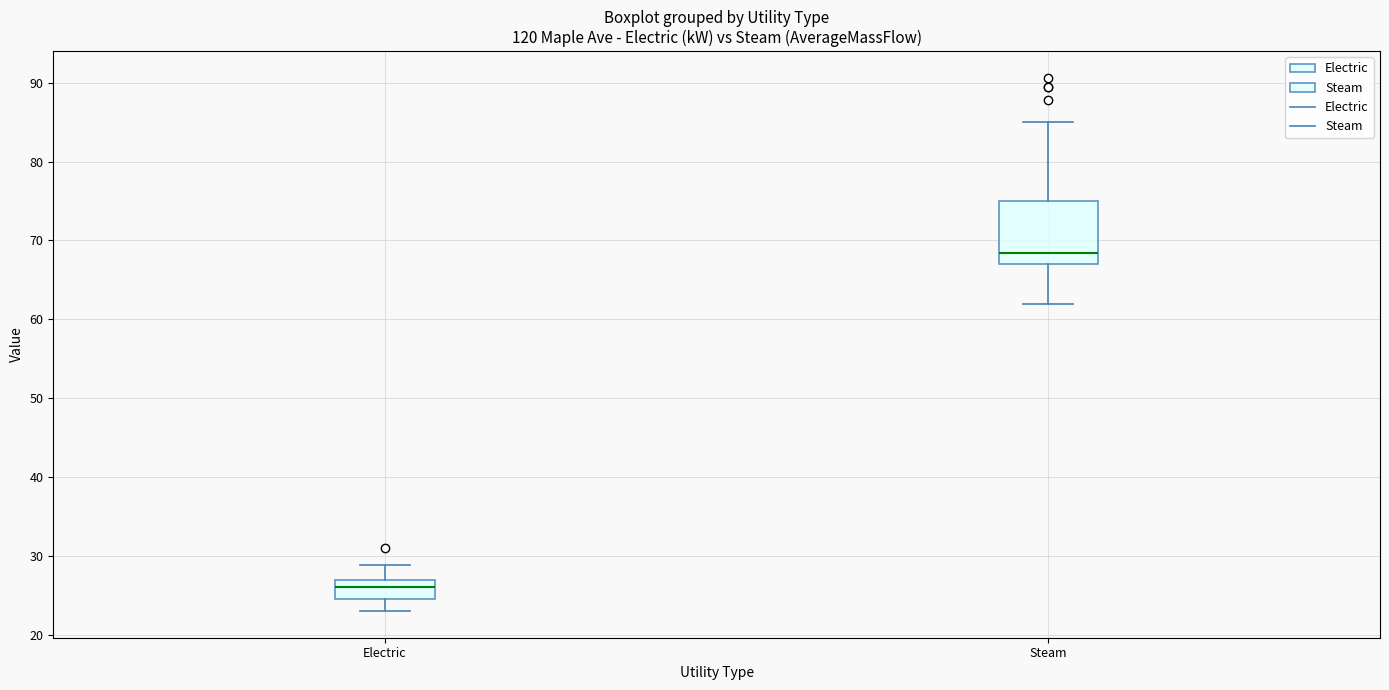

Which box's median line is the highest?

Steam